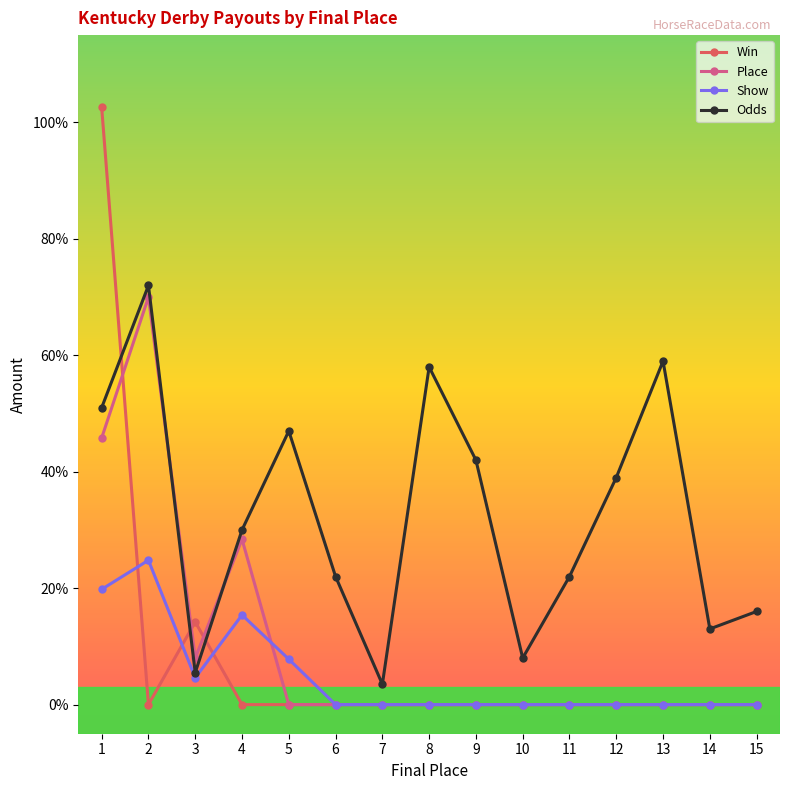

Reading right to left, transcribe all the data shown in this chart.

Win: 15=0.0	14=0.0	13=0.0	12=0.0	11=0.0	10=0.0	9=0.0	8=0.0	7=0.0	6=0.0	5=0.0	4=0.0	3=14.2	2=0.0	1=102.6
Place: 15=0.0	14=0.0	13=0.0	12=0.0	11=0.0	10=0.0	9=0.0	8=0.0	7=0.0	6=0.0	5=0.0	4=28.4	3=8.0	2=70.0	1=45.8
Show: 15=0.0	14=0.0	13=0.0	12=0.0	11=0.0	10=0.0	9=0.0	8=0.0	7=0.0	6=0.0	5=7.8	4=15.4	3=4.6	2=24.8	1=19.8
Odds: 15=16.0	14=13.0	13=59.0	12=39.0	11=22.0	10=8.0	9=42.0	8=58.0	7=3.5	6=22.0	5=47.0	4=30.0	3=5.5	2=72.0	1=51.0